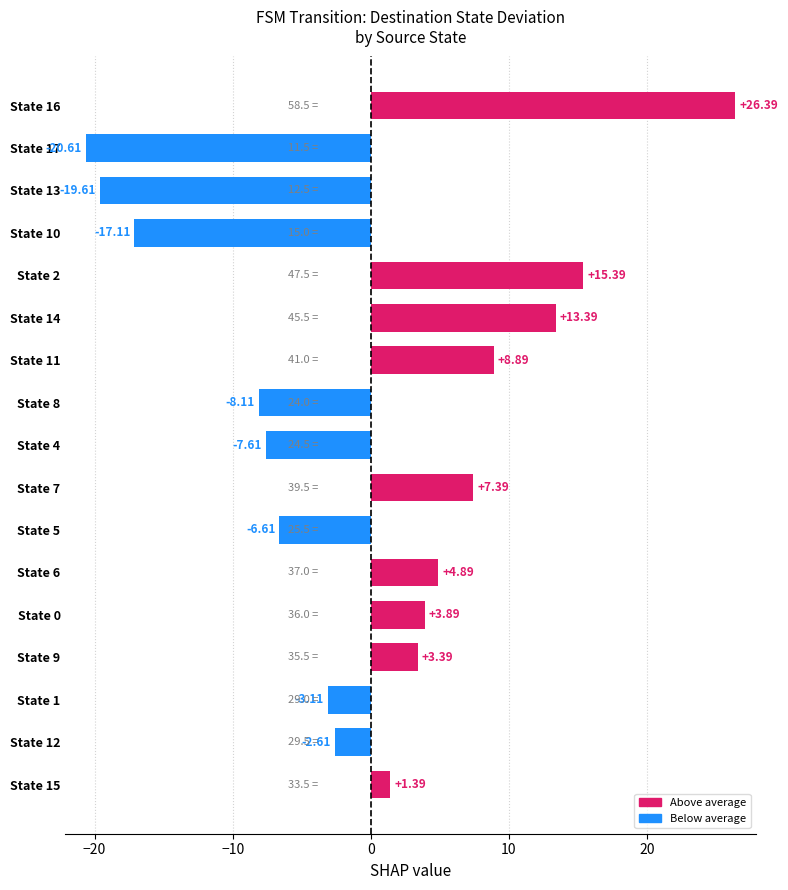

What is the minimum value shown in the chart?

-20.6